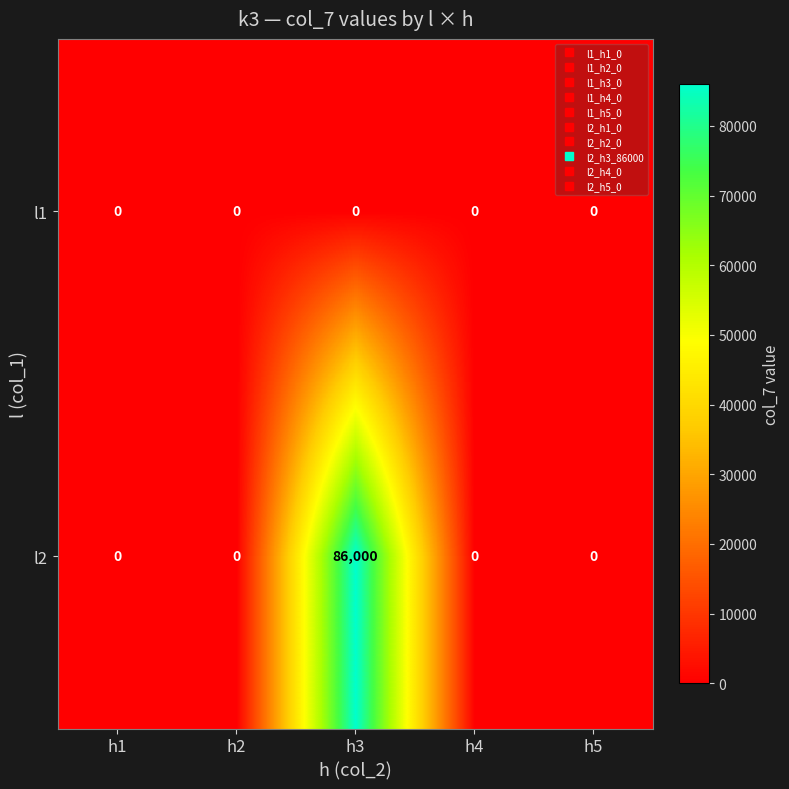

Reading right to left, what are all the values shown in this chart?

l1: h5=0	h4=0	h3=0	h2=0	h1=0
l2: h5=0	h4=0	h3=86000	h2=0	h1=0